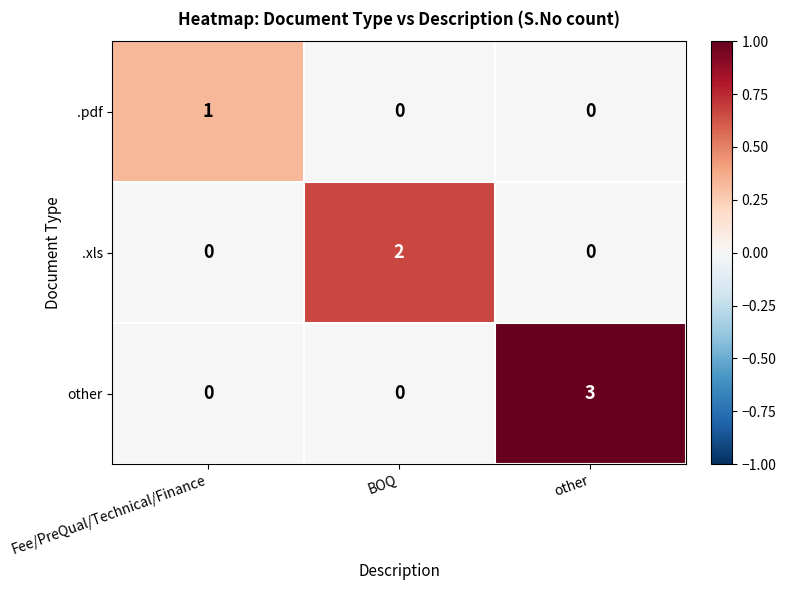

At which category is the sum across all series the highest?

other